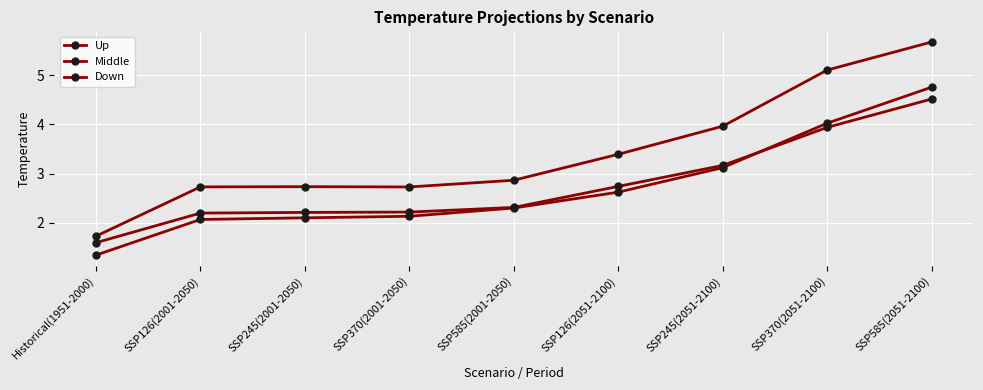

How many lines are shown in the chart?

3